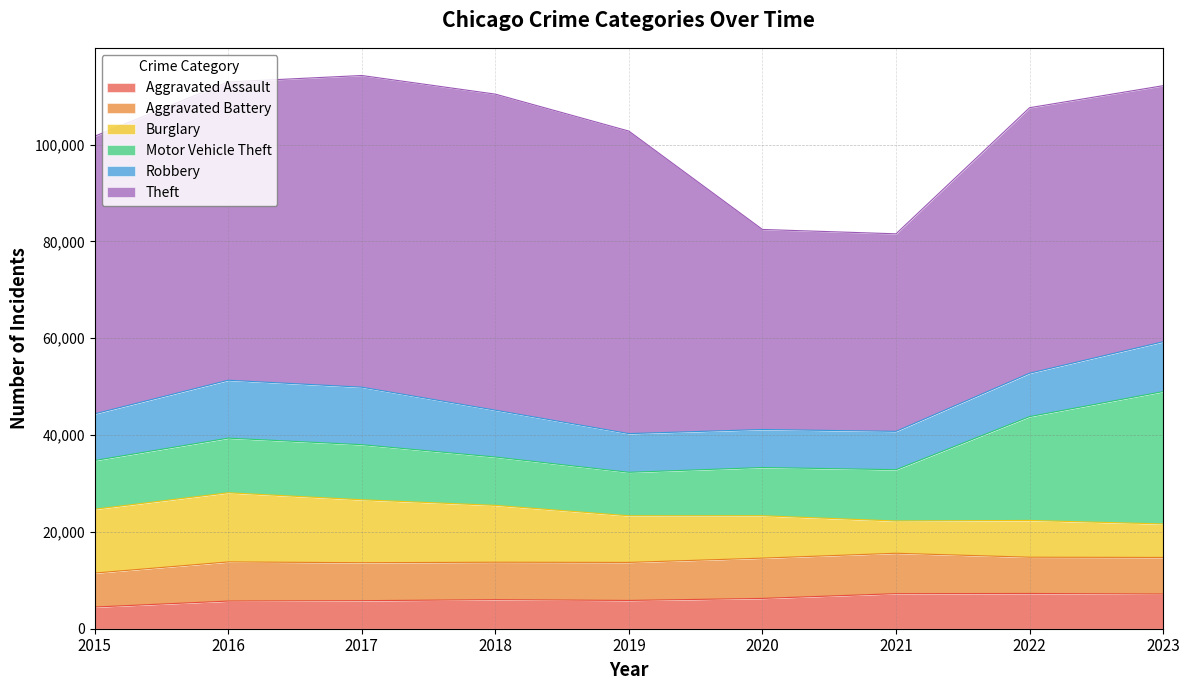

Reading left to right, what are all the values shown in this chart?

Aggravated Assault: 2015=4480	2016=5712	2017=5793	2018=6001	2019=5841	2020=6263	2021=7242	2022=7281	2023=7163
Aggravated Battery: 2015=7019	2016=8086	2017=7845	2018=7735	2019=7857	2020=8319	2021=8347	2022=7491	2023=7562
Burglary: 2015=13184	2016=14289	2017=13001	2018=11747	2019=9638	2020=8758	2021=6662	2022=7595	2023=6920
Motor Vehicle Theft: 2015=10068	2016=11286	2017=11380	2018=9985	2019=8976	2020=9959	2021=10603	2022=21450	2023=27348
Robbery: 2015=9638	2016=11960	2017=11880	2018=9681	2019=7995	2020=7855	2021=7918	2022=8965	2023=10291
Theft: 2015=57350	2016=61621	2017=64386	2018=65287	2019=62492	2020=41326	2021=40808	2022=54847	2023=52894